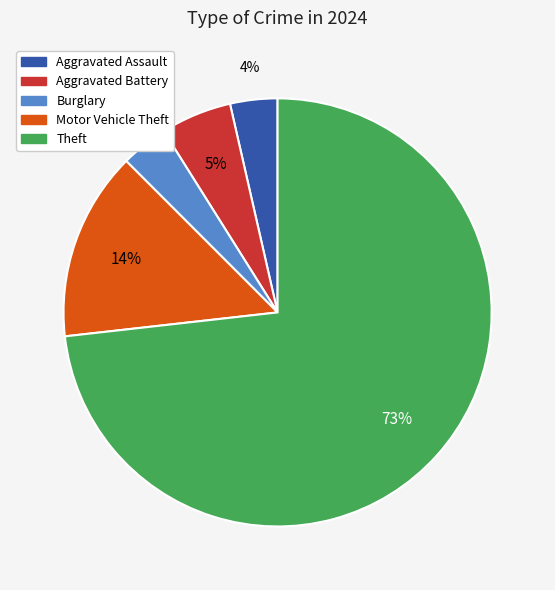

Is there a majority slice in this chart?

Yes